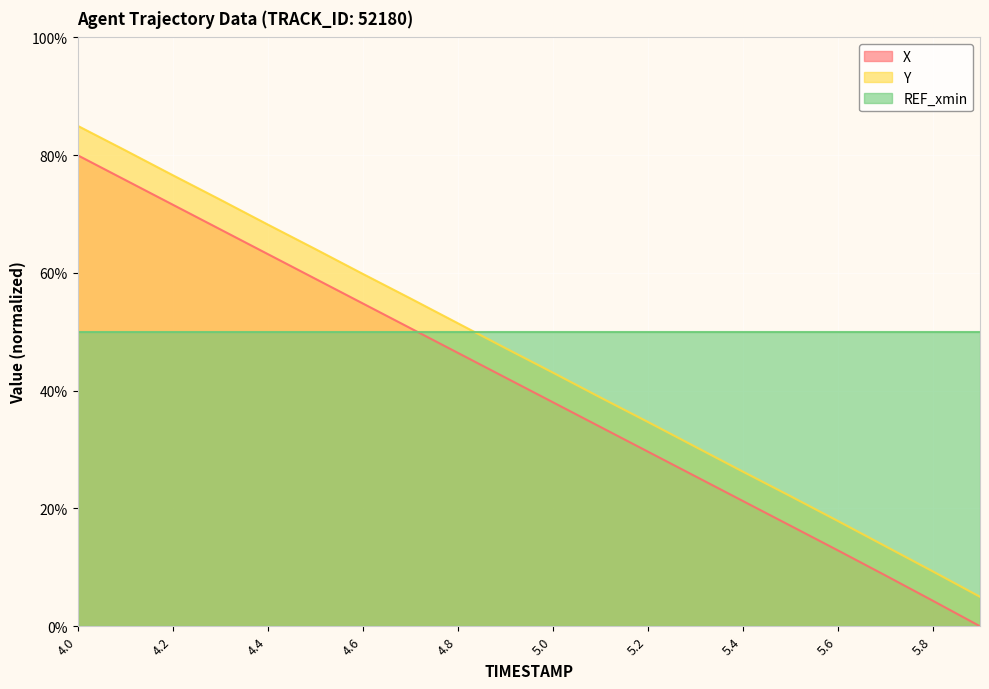

What is the greatest value displayed?

85.0